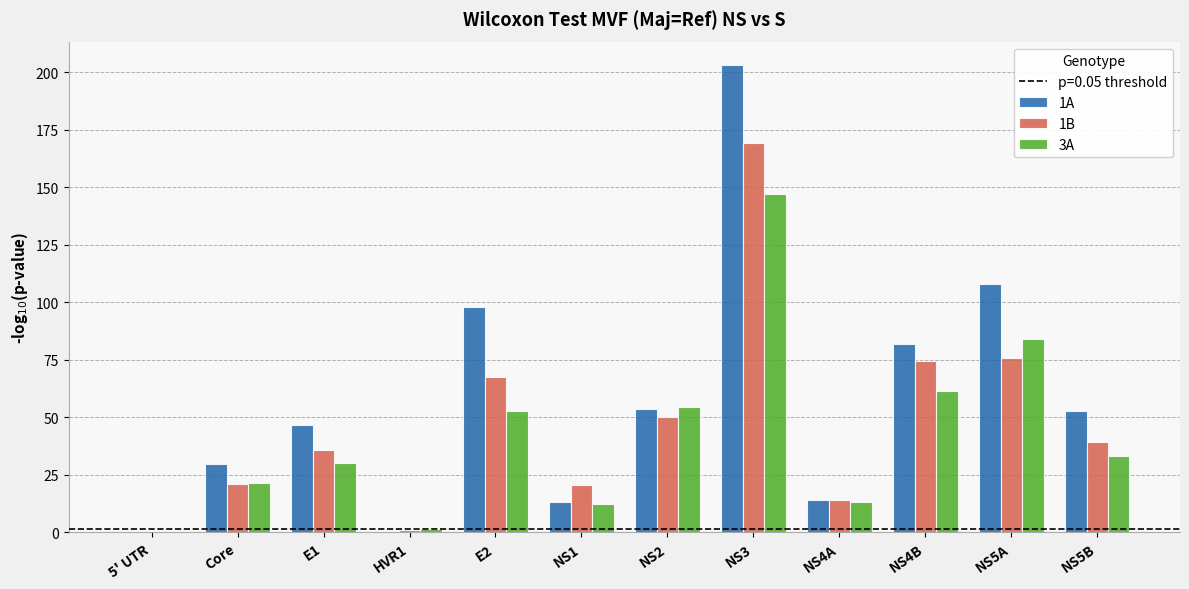

The 1A series shows 108.0 at NS5A. True or false?

True